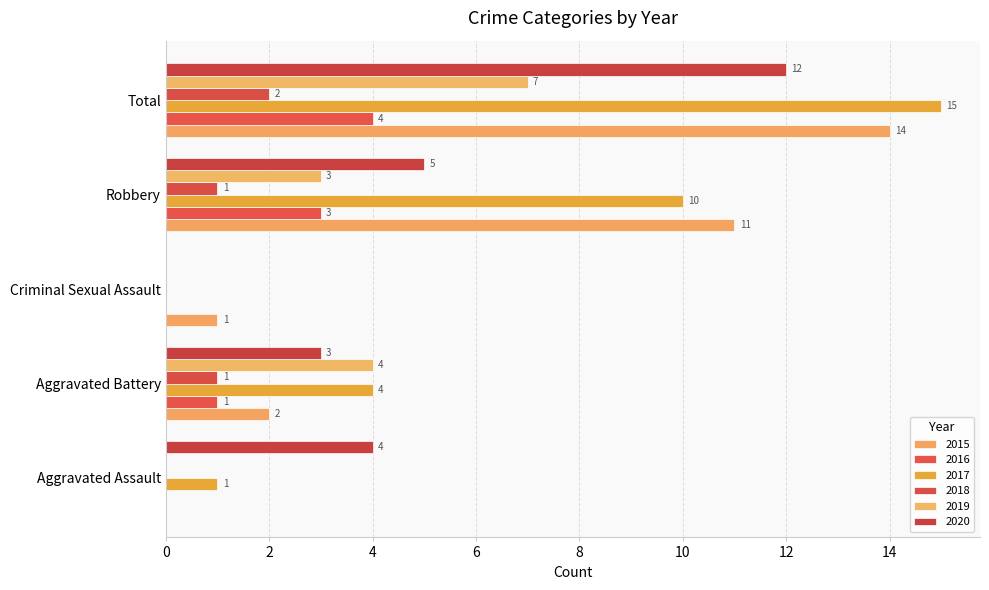

Is it true that 2015 equals 5 at Aggravated Assault?

False